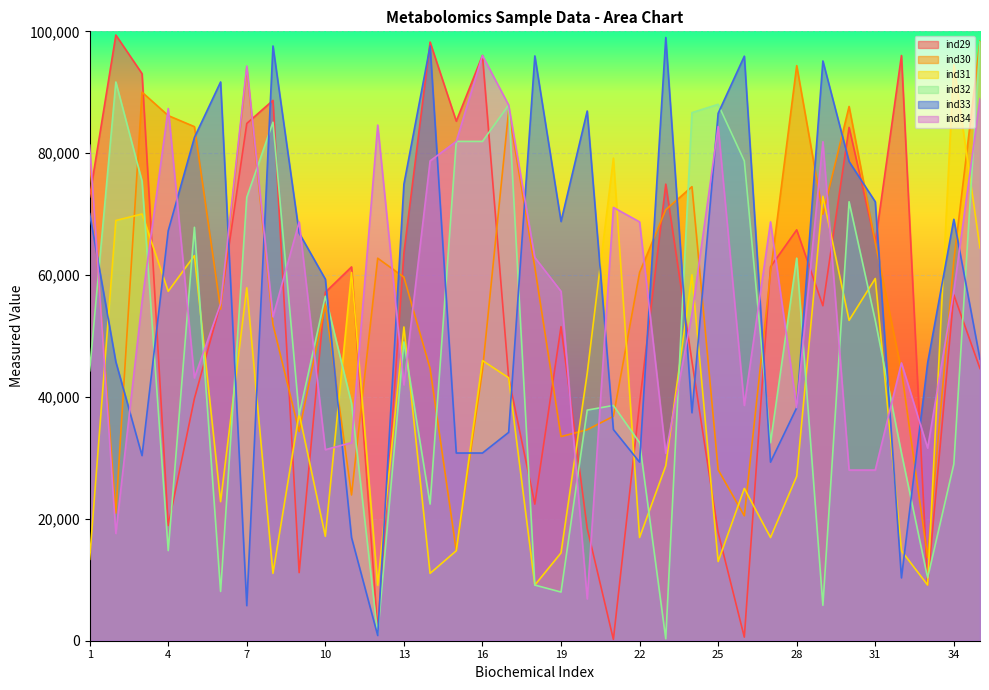

Where is the first local maximum for ind33?

6